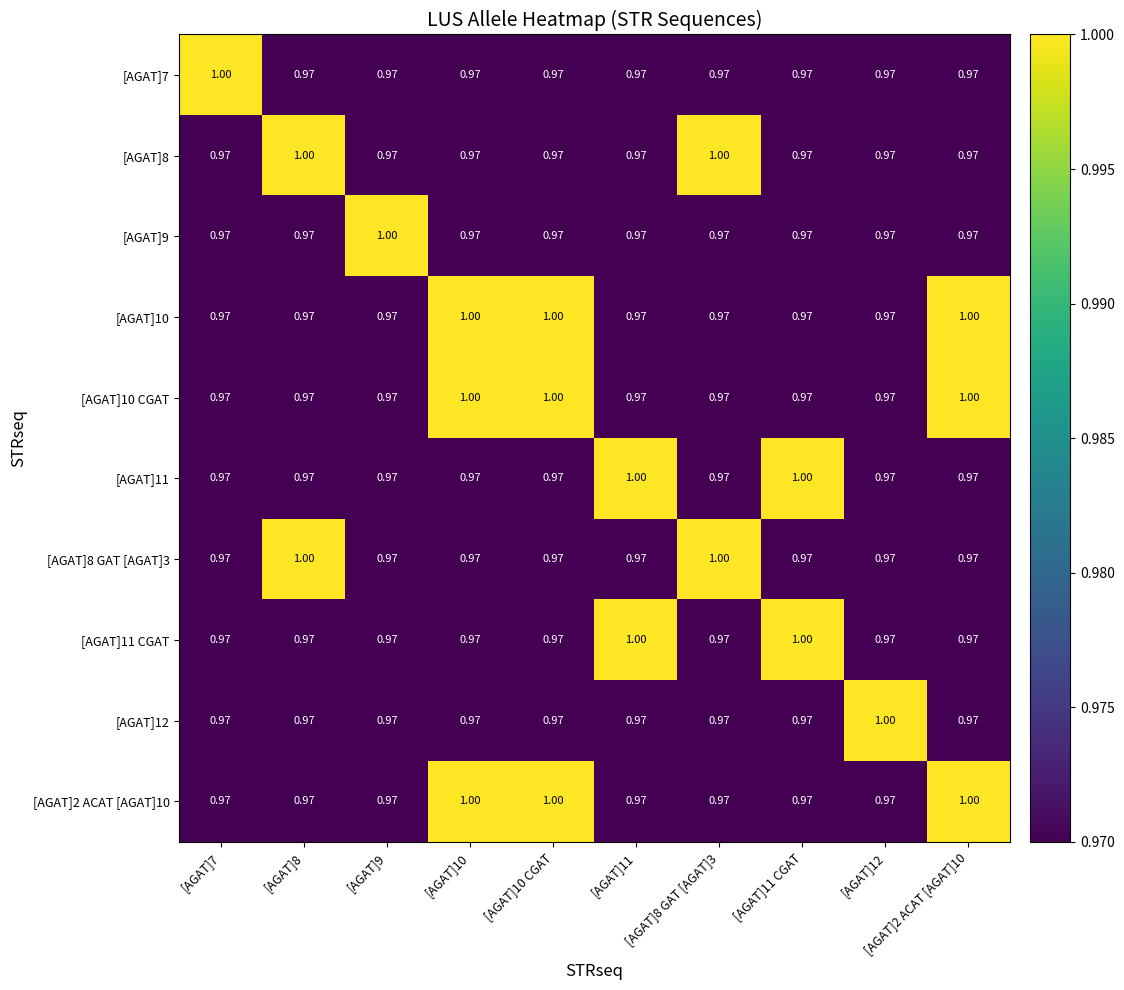

How many data points does each series have?

10